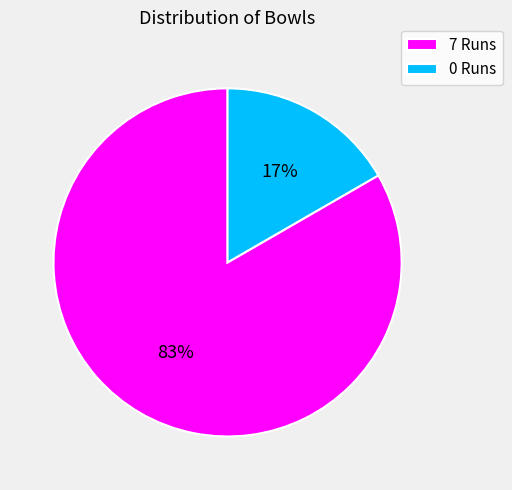

The 0 Runs slice represents 30% of the pie. True or false?

False